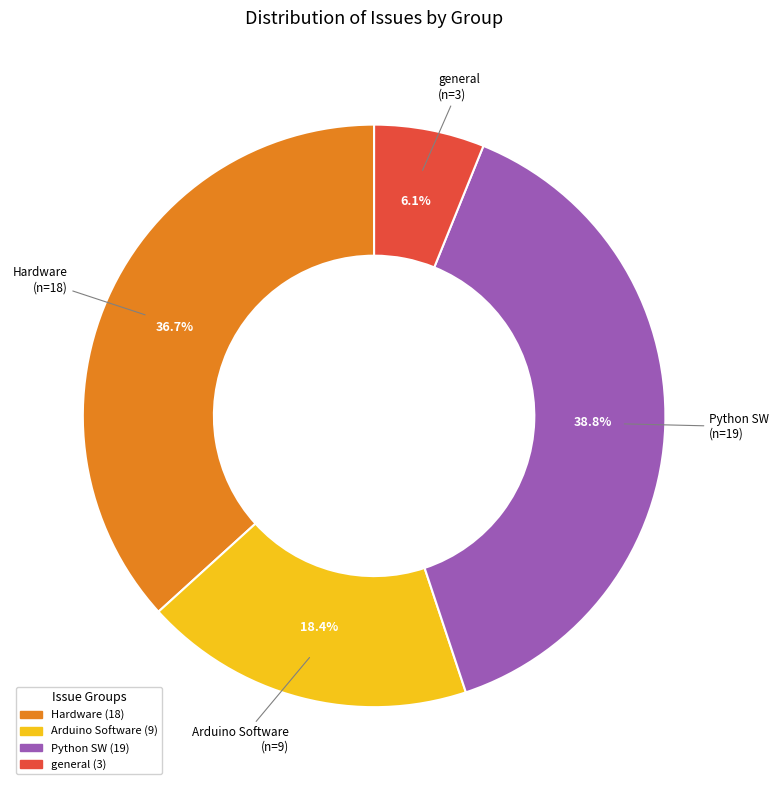

How many segments does this pie chart have?

4